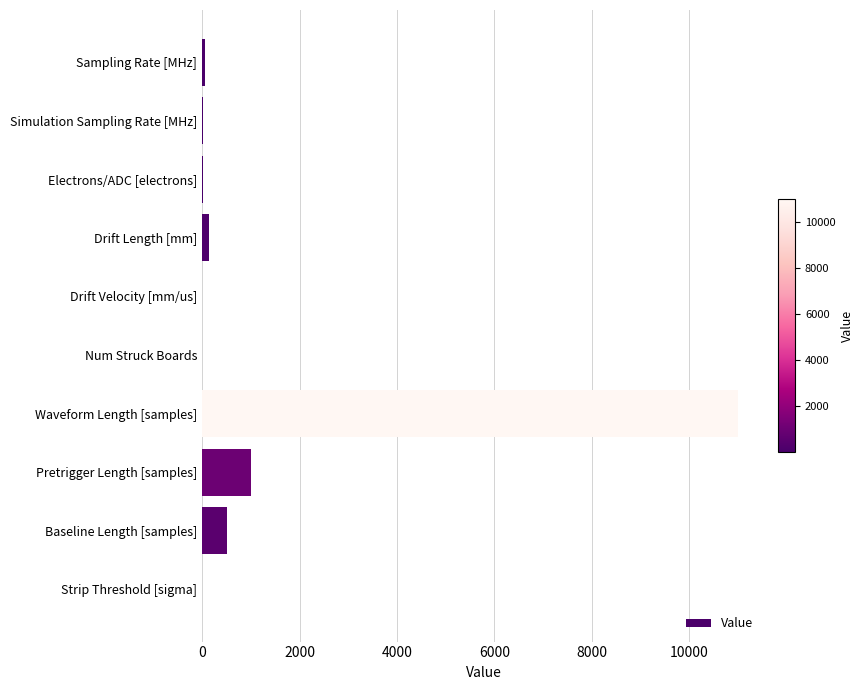

What is the sum of the values at Pretrigger Length [samples] and Waveform Length [samples]?

12000.0